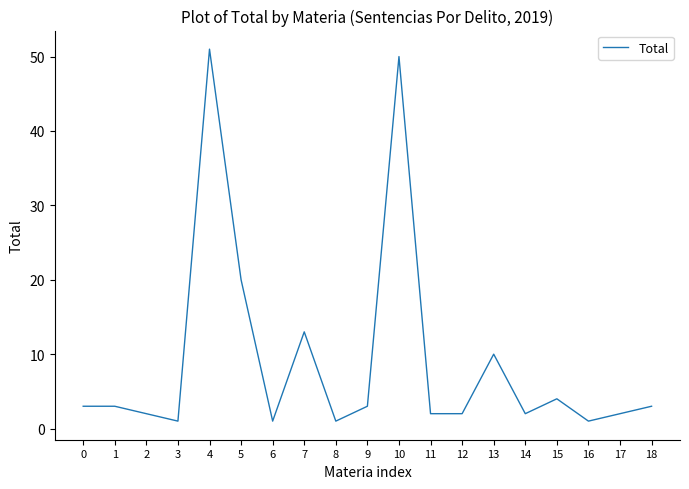

How many values are below 3?

9